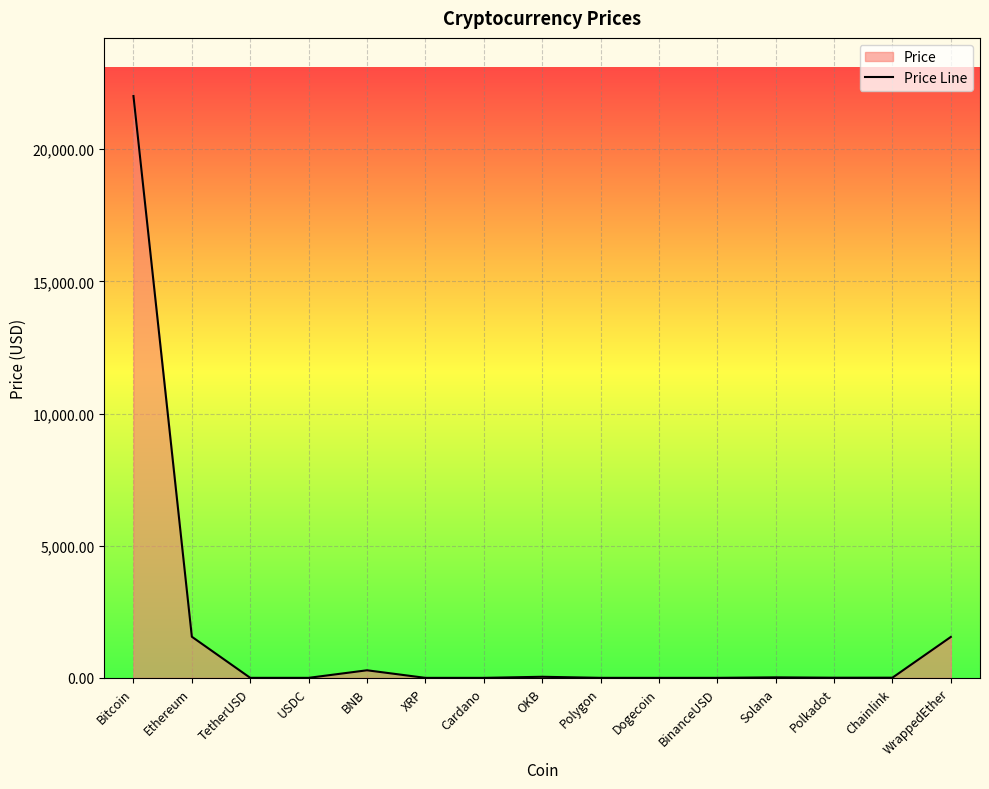

What is the value of the 7th point from the left?

0.3